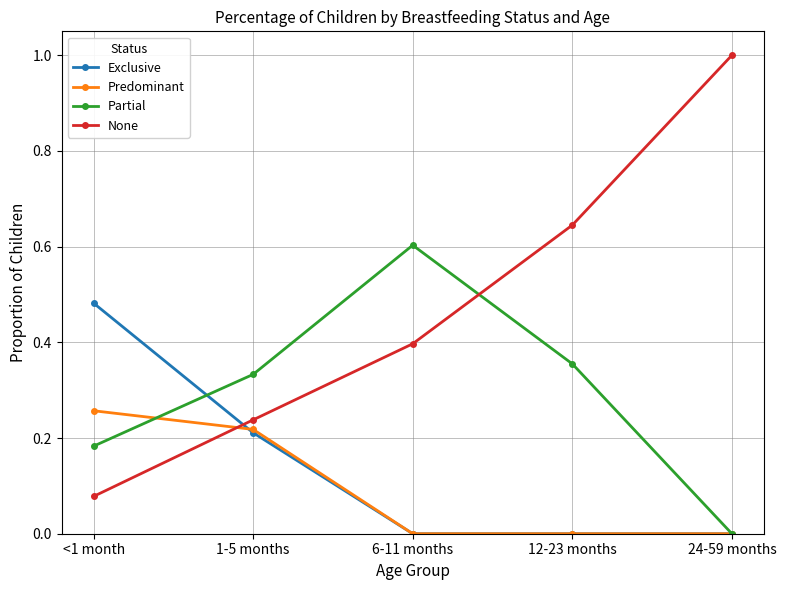

Which category has the lowest value in the Partial series?

24-59 months